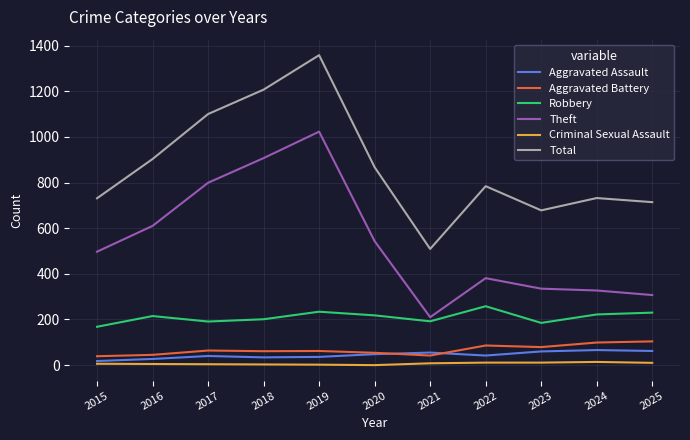

True or false: Theft and Criminal Sexual Assault cross at least once.

False